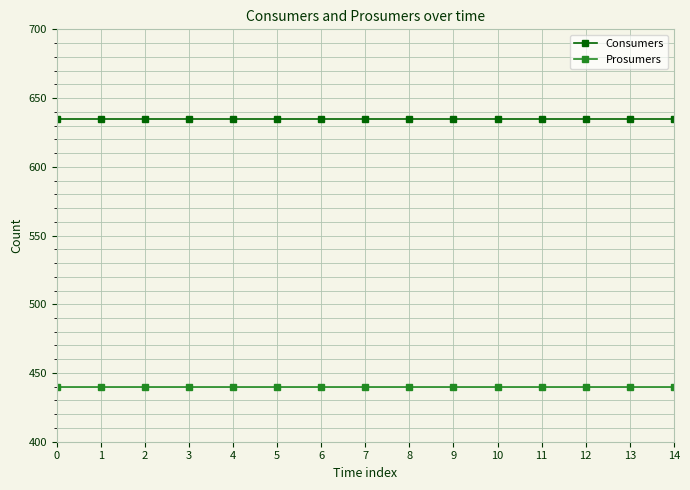

Rank the series by their average value, from lowest to highest.

Prosumers, Consumers